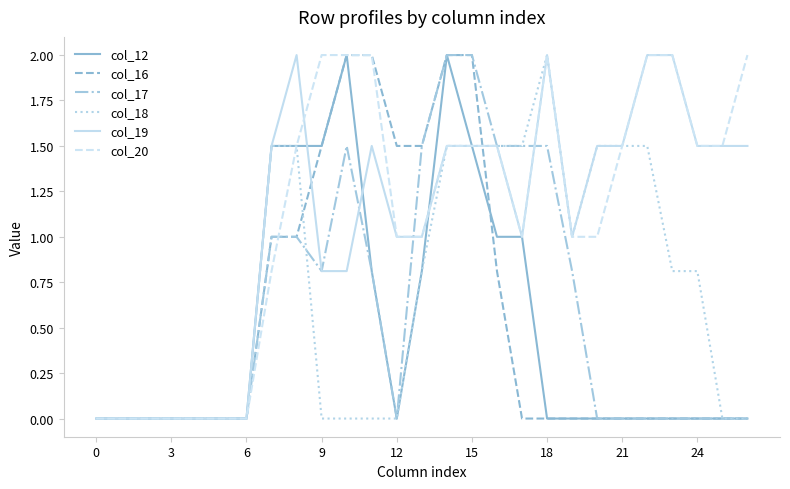

What is the greatest value displayed?

2.0